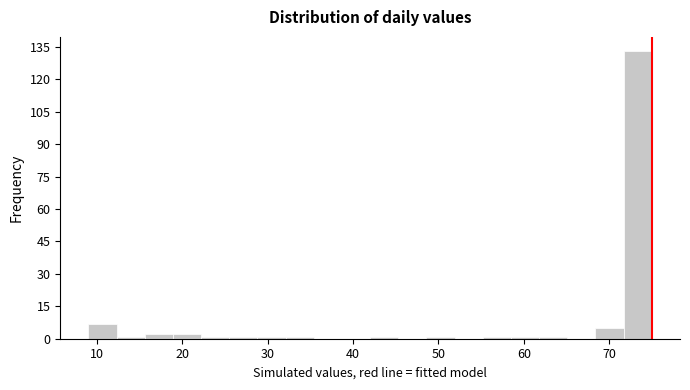

Around what value on the x-axis is the tallest bar? Give the approximate position of its centre, as read against the axis.

73